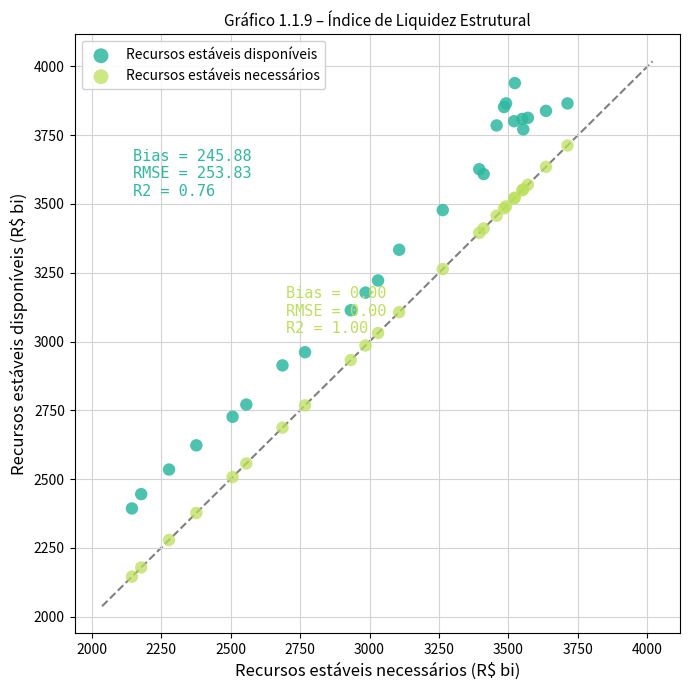

Which series reaches the minimum Y coordinate?

Recursos estáveis necessários